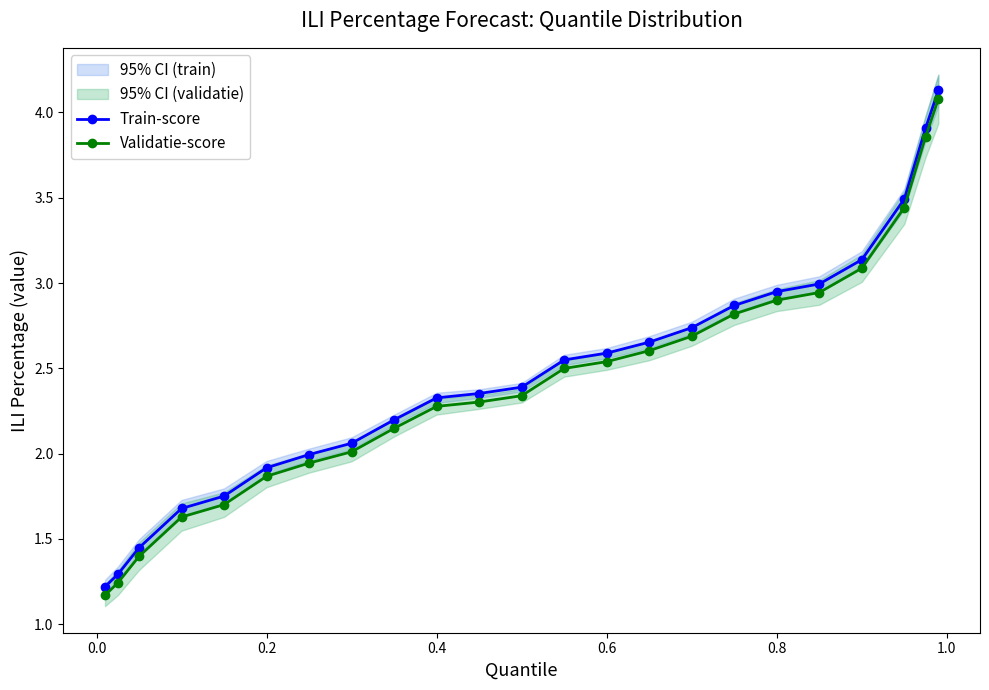

How many data points does each series have?

23